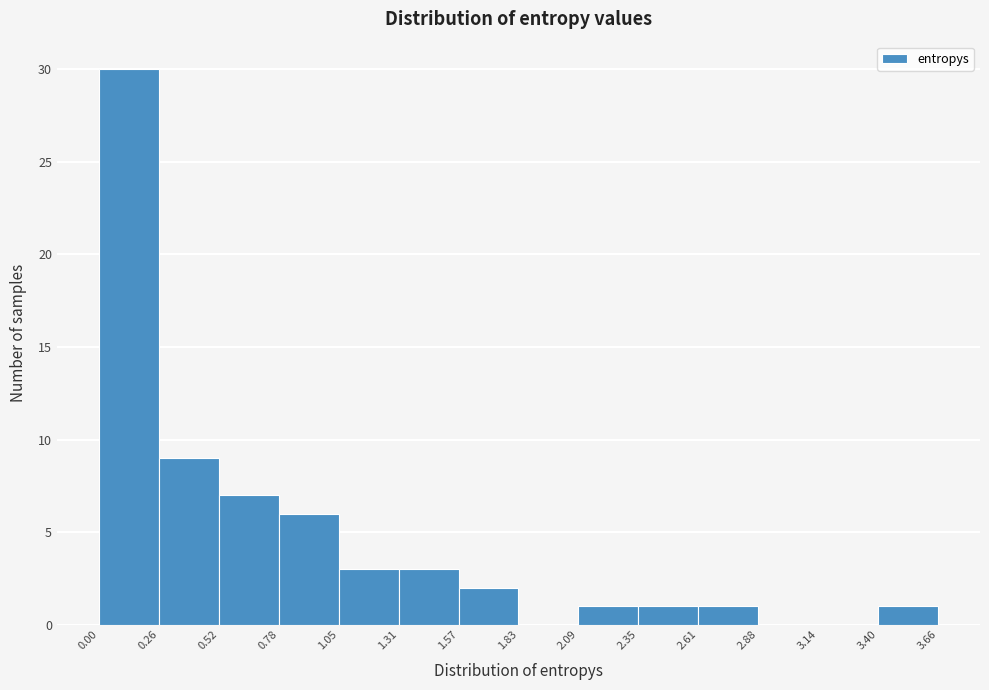

Reading left to right, transcribe this chart: for each bar, give the range it covers on the x-axis and its height. The values are not printed on the chart, so give them approximately, as read against the axis.

0.00 to 0.26: 30
0.26 to 0.52: 9
0.52 to 0.78: 7
0.78 to 1.05: 6
1.05 to 1.31: 3
1.31 to 1.57: 3
1.57 to 1.83: 2
1.83 to 2.09: 0
2.09 to 2.35: 1
2.35 to 2.61: 1
2.61 to 2.88: 1
2.88 to 3.14: 0
3.14 to 3.40: 0
3.40 to 3.66: 1